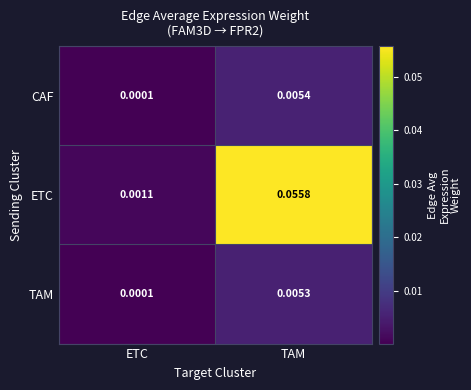

Which series has the largest total across all categories?

ETC